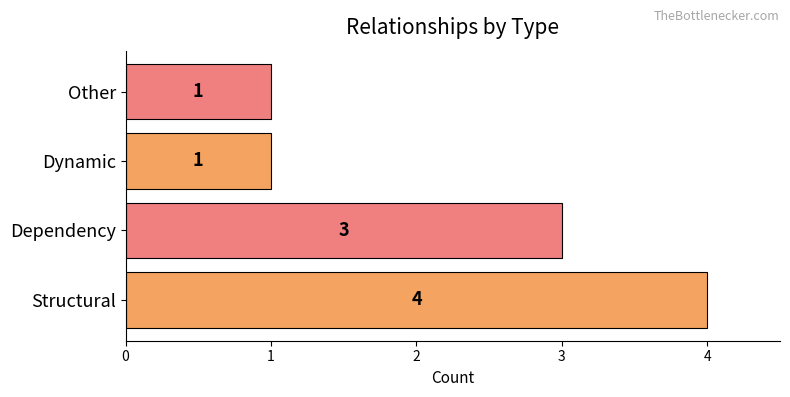

Reading bottom to top, transcribe all the data shown in this chart.

Structural=4	Dependency=3	Dynamic=1	Other=1